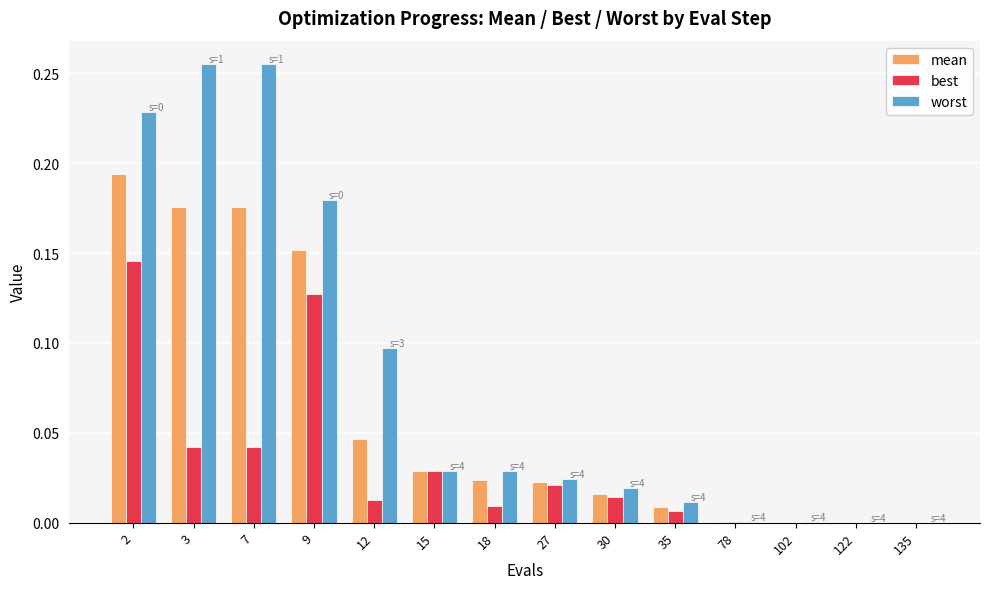

Which series has the largest total across all categories?

worst